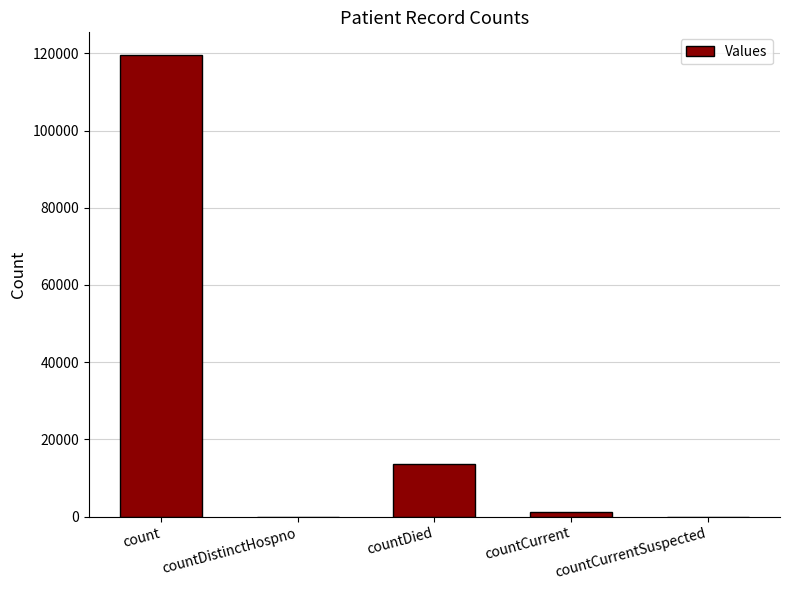

Where is the data nearest to the value 59745?

countDied